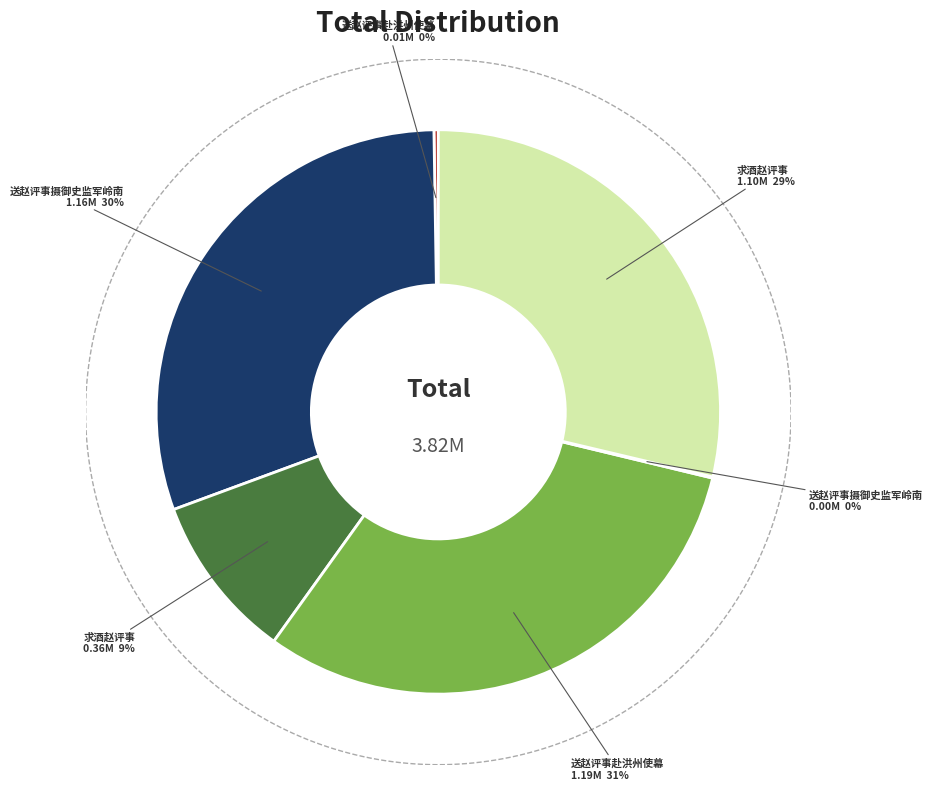

Between 送赵评事赴洪州使幕 and 求酒赵评事, which is larger?

送赵评事赴洪州使幕